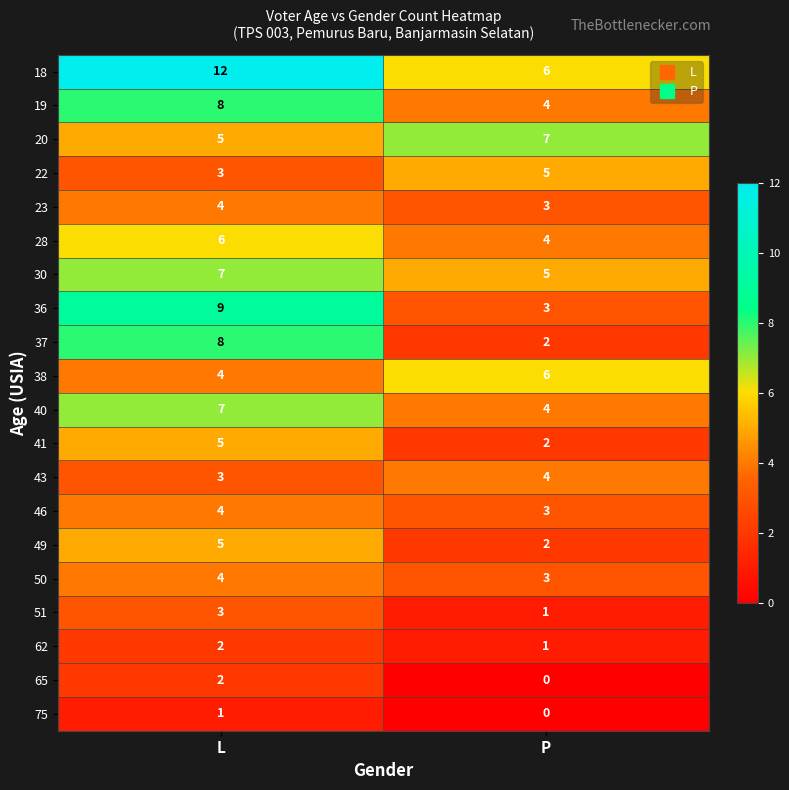

Where is 50 nearest to the value 3?

P